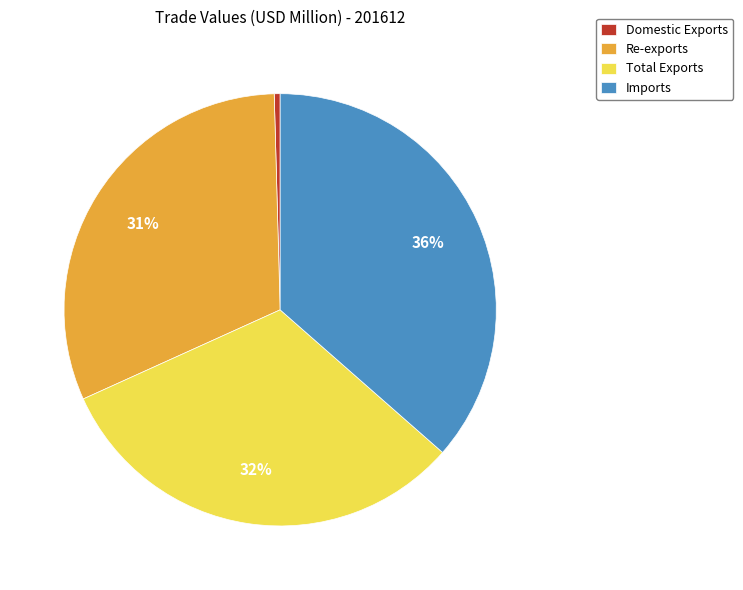

Combined, do Imports and Total Exports account for over 50%?

Yes